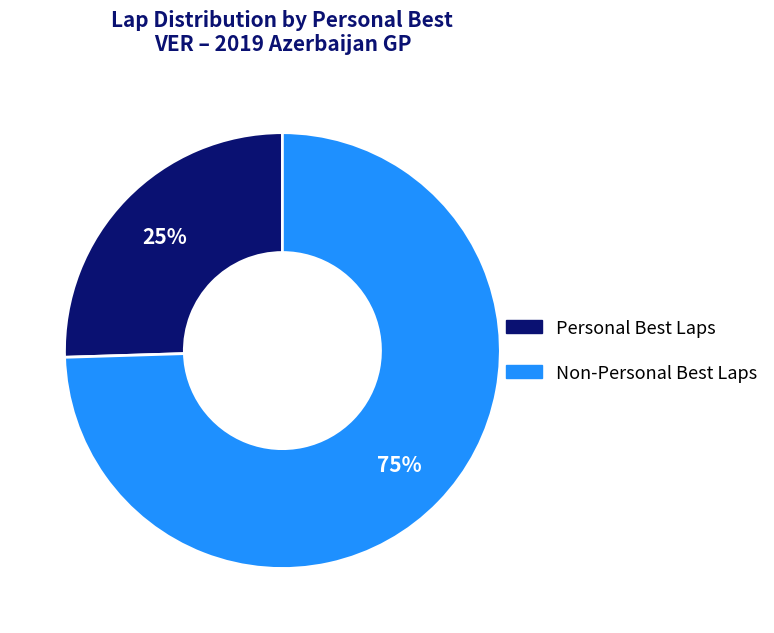

Does any single category account for the majority?

Yes